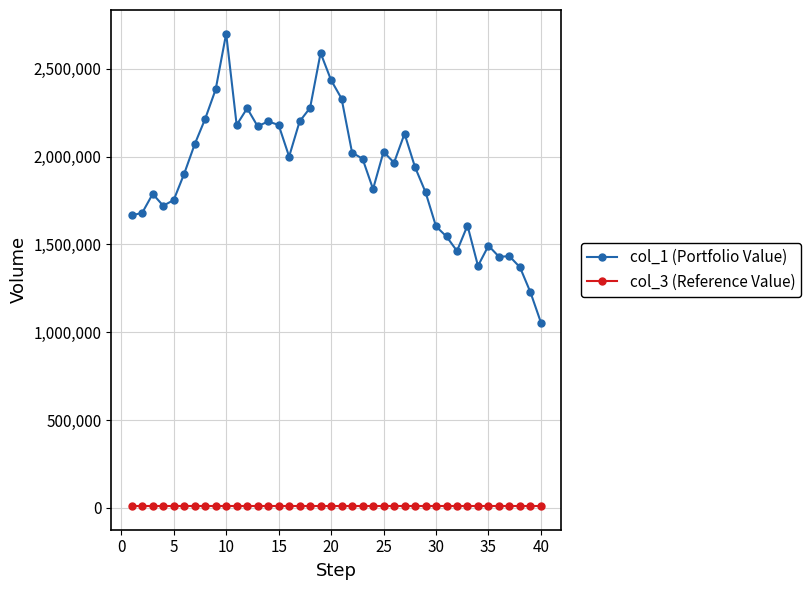

List the series in order of their overall mean, lowest first.

col_3 (Reference Value), col_1 (Portfolio Value)